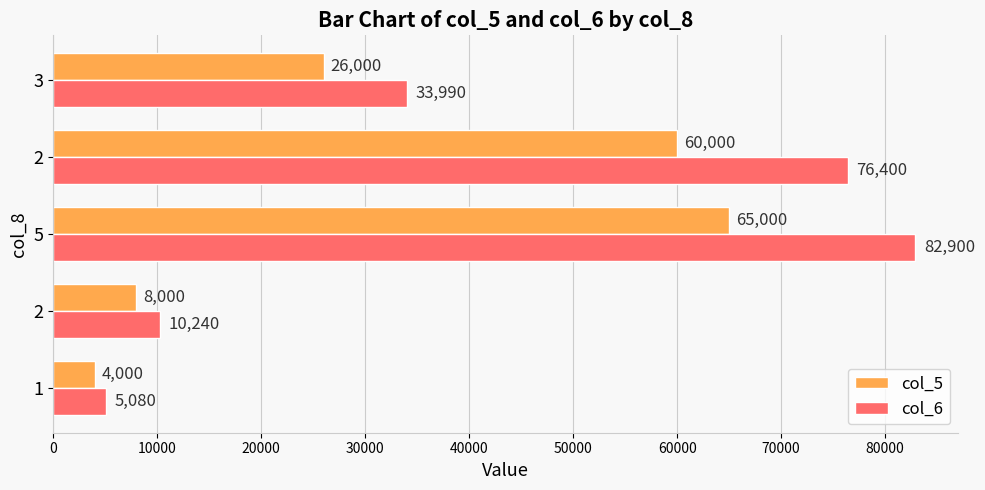

What are all the series names shown in the legend?

col_5, col_6